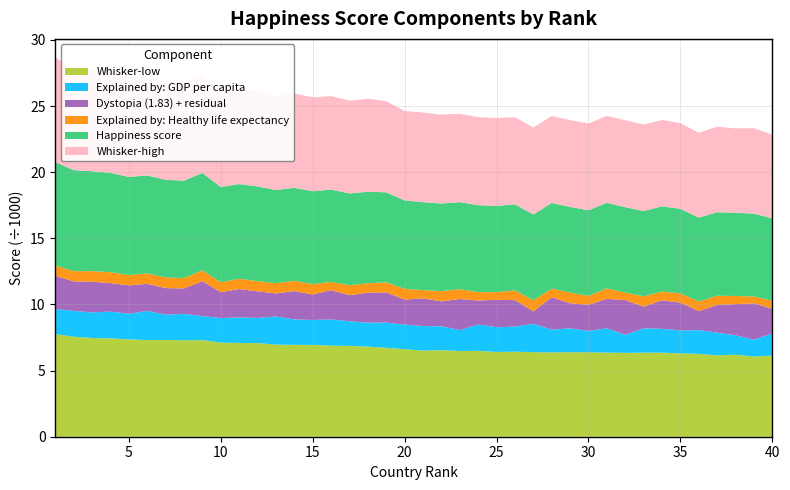

Reading right to left, what are all the values shown in this chart?

Whisker-high: 6330	6460	6384	6464	6415	6475	6535	6535	6571	6570	6562	6560	6575	6569	6596	6637	6660	6683	6718	6779	6758	6890	7029	7018	7065	7107	7122	7121	7244	7237	7279	7426	7440	7454	7501	7471	7586	7651	7710	7886
Happiness score: 6234	6262	6293	6309	6341	6391	6446	6447	6455	6467	6474	6476	6477	6480	6512	6523	6576	6582	6630	6647	6687	6805	6920	6943	6977	7025	7034	7041	7162	7163	7200	7364	7365	7384	7404	7415	7512	7557	7636	7821
Whisker-low: 6138	6064	6202	6154	6266	6306	6356	6359	6339	6363	6386	6392	6379	6392	6429	6409	6492	6481	6542	6514	6615	6720	6811	6867	6888	6943	6947	6961	7081	7089	7120	7301	7290	7315	7307	7359	7437	7464	7563	7756
Explained by: GDP per capita: 1668	1274	1462	1715	1793	1736	1804	1838	1362	1834	1615	1808	1719	2149	1897	1870	1998	1584	1810	1854	1863	1907	1815	1867	1982	1886	1924	2129	1900	1931	1852	1826	1997	1920	2209	1945	2026	1936	1953	1892
Dystopia (1.83) + residual: 1860	2746	2361	2086	1442	2094	2153	1631	2631	2222	1974	1893	2446	932	2002	2075	1809	2346	1885	2092	1895	2283	2263	1967	2214	1924	2142	1743	2011	2148	1954	2634	1925	2003	2042	2137	2153	2320	2226	2518
Explained by: Healthy life expectancy: 611	522	615	709	728	707	659	789	569	801	672	808	655	851	733	577	633	744	769	625	808	764	715	750	628	783	776	779	772	774	752	818	786	803	790	787	822	803	777	775